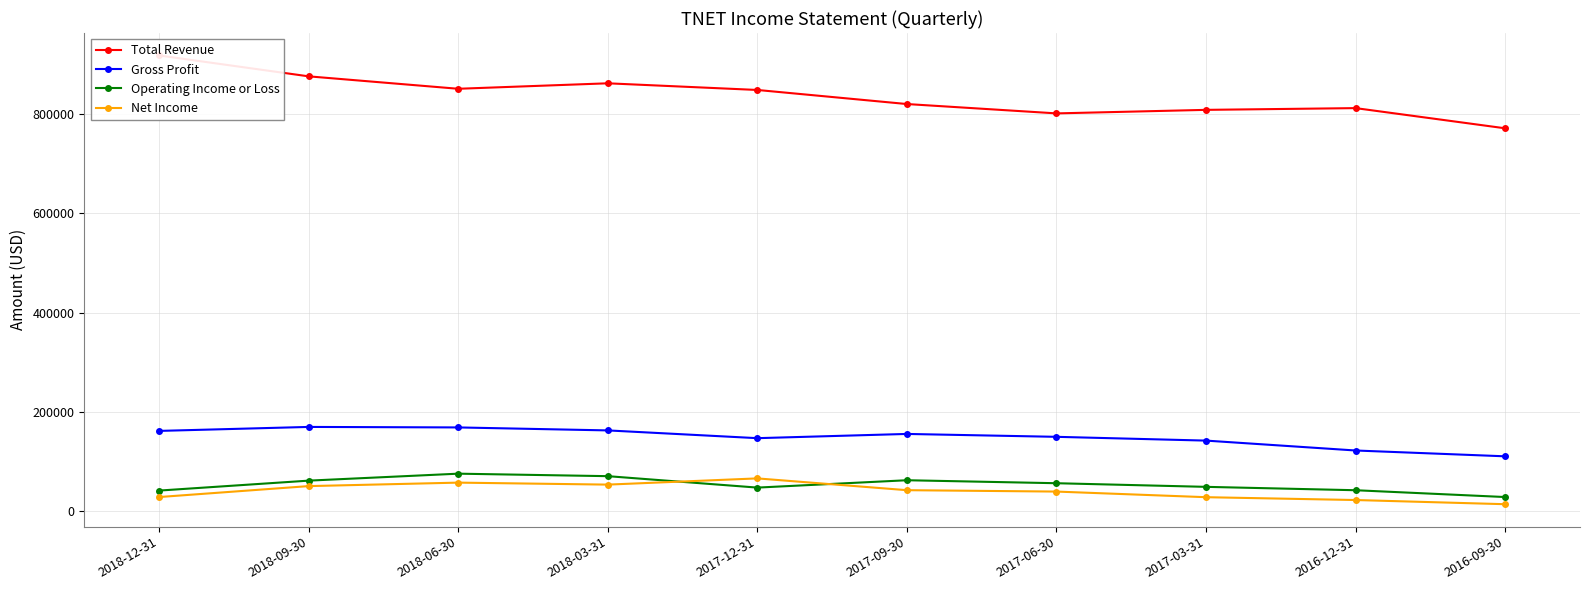

At which category is the sum across all series the highest?

2018-09-30